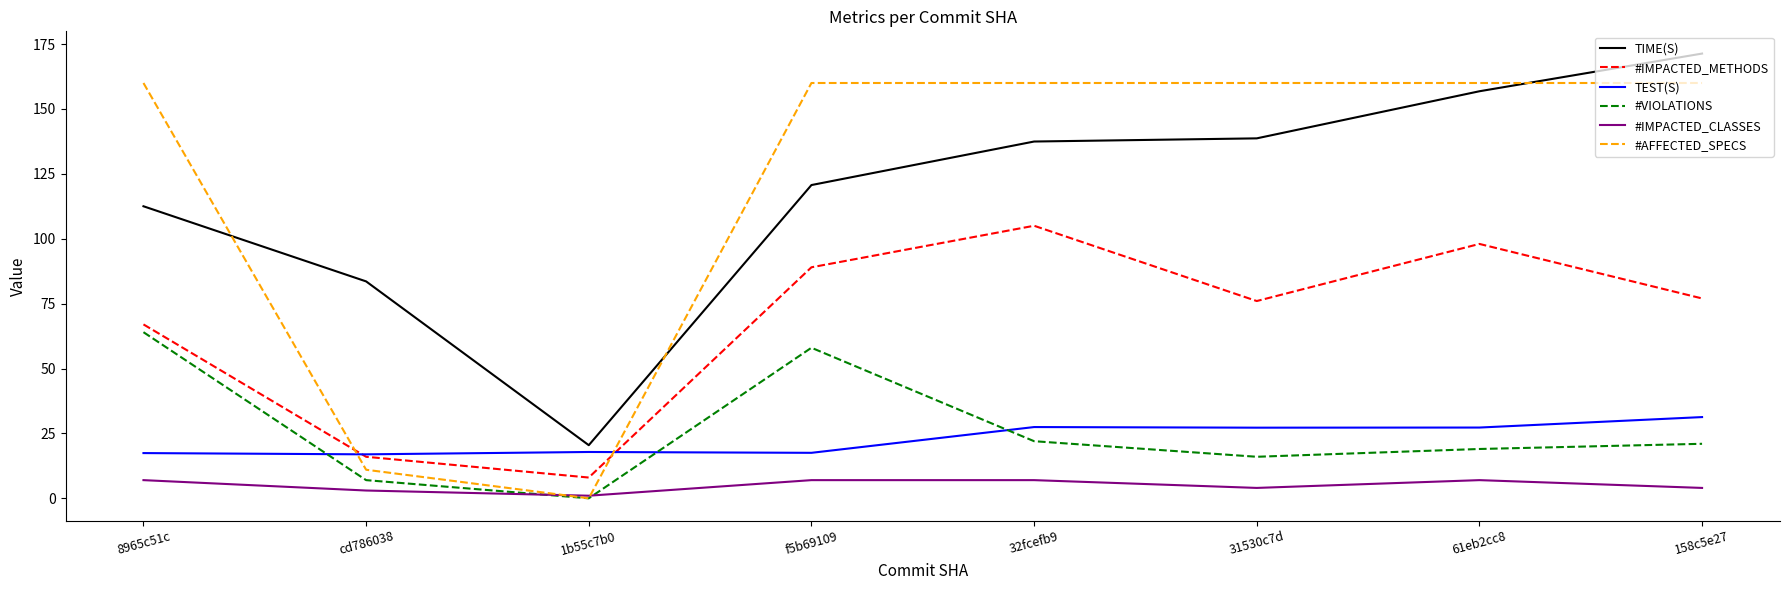

Is it true that TIME(S) equals 238.3 at 61eb2cc8?

False